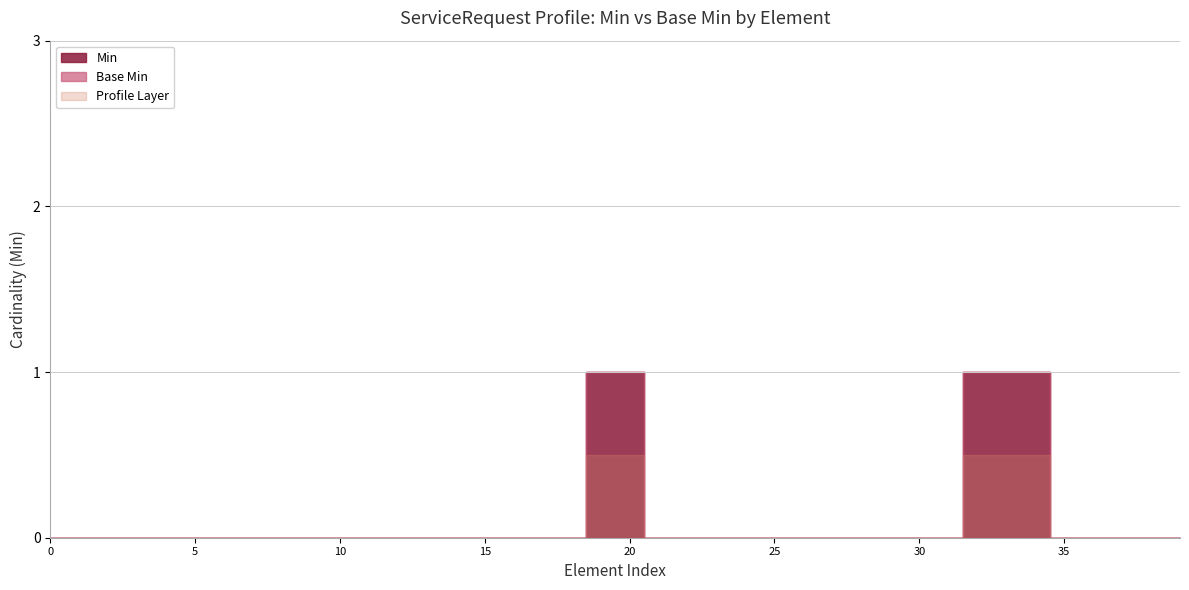

List the series in order of their peak value, lowest first.

Base Min, Min